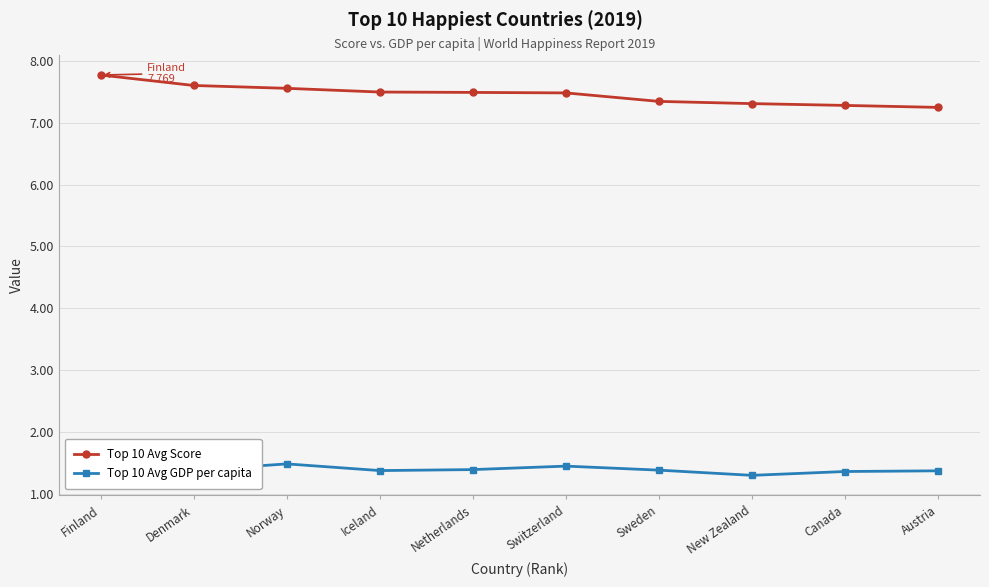

What is the approximate value of Top 10 Avg Score at Denmark?

7.6